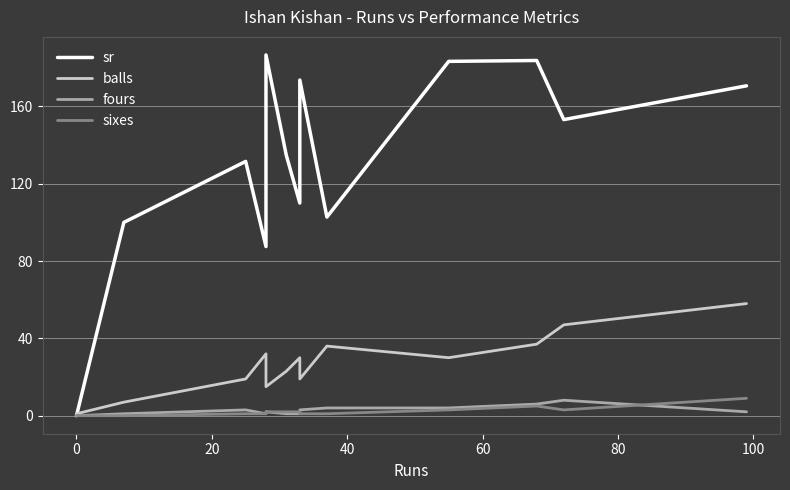

How many interior local valleys does the balls series have?

3